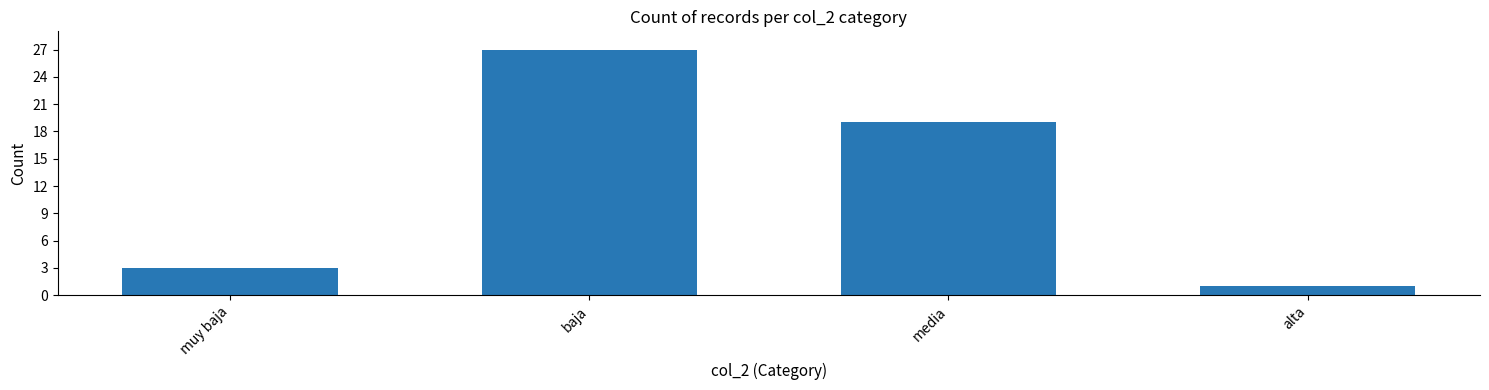

Rank the categories by value from highest to lowest.

baja, media, muy baja, alta